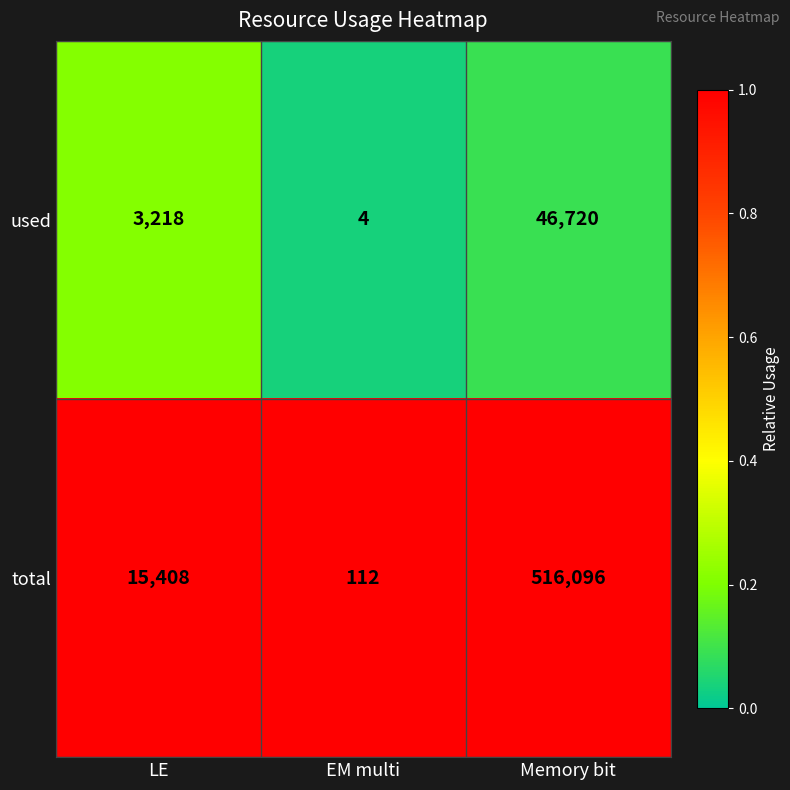

Rank the series by their maximum value, from highest to lowest.

total, used